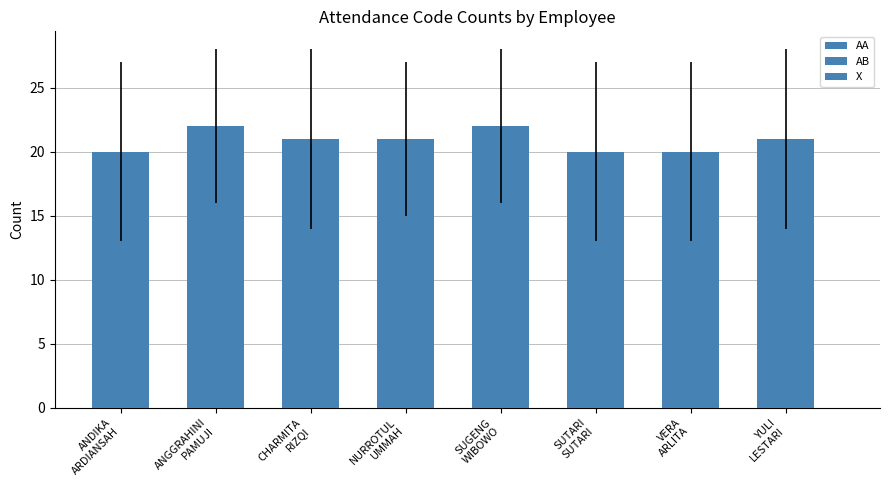

Are the bars horizontal?

No